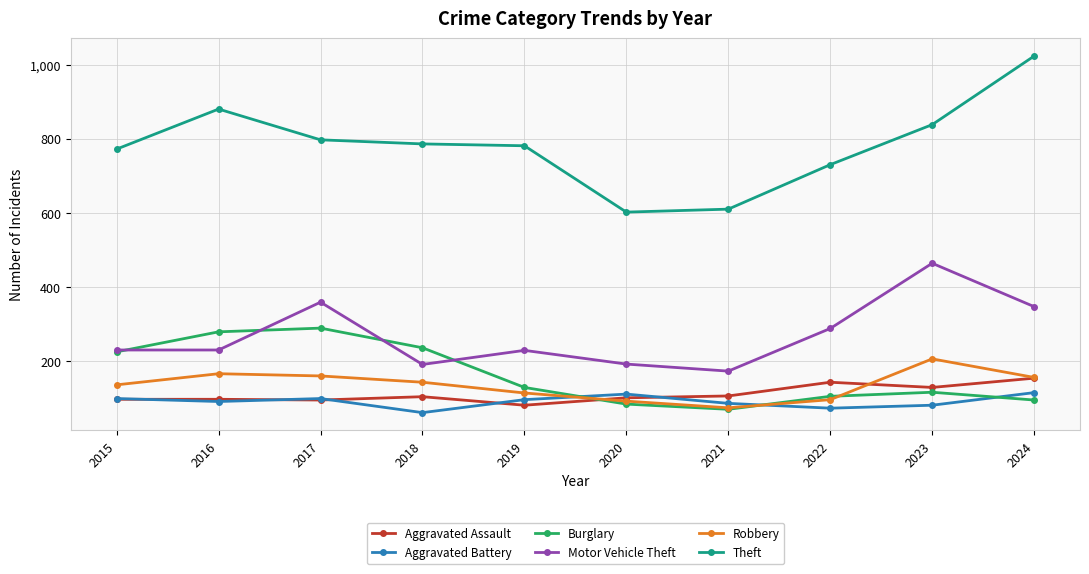

The Burglary series shows 19 at 2021. True or false?

False